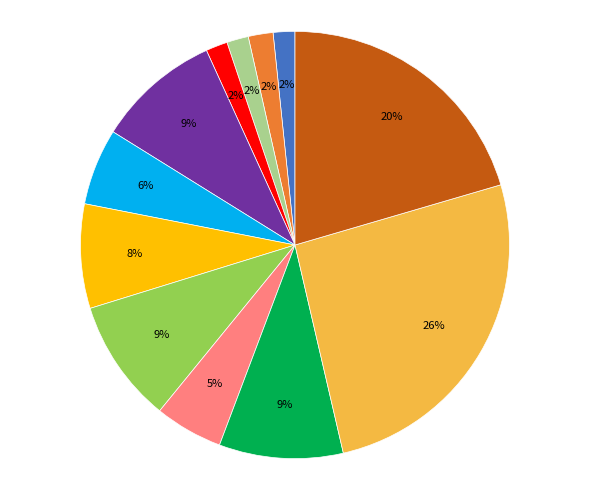

To the nearest percent, what is the average slice percentage?

8%